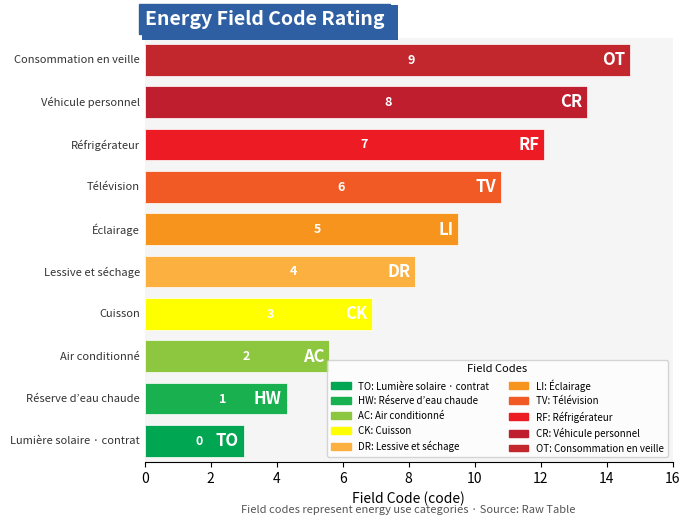

Between CK and AC, which is larger?

CK